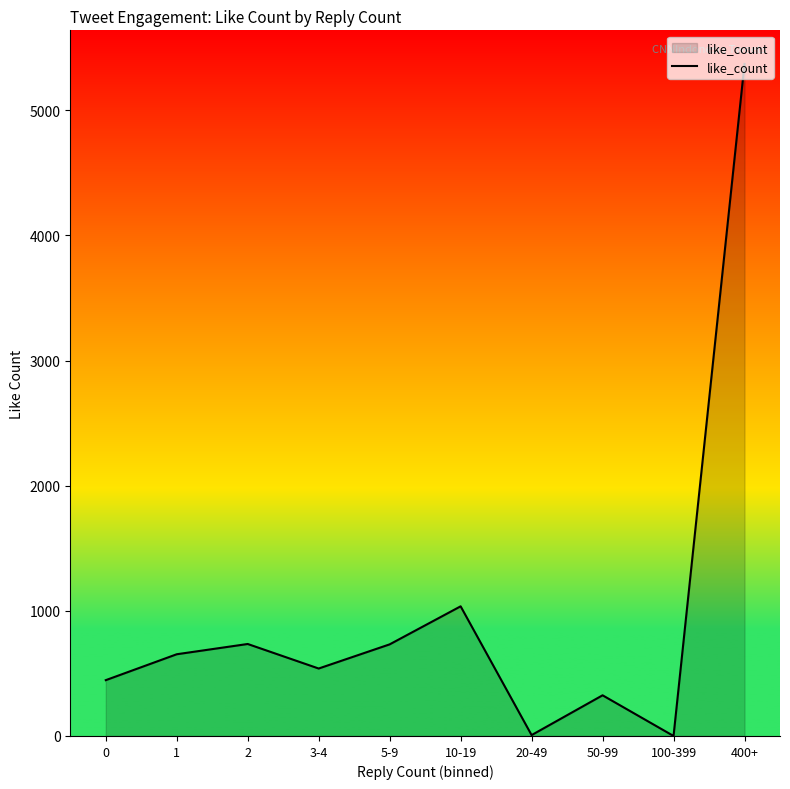

True or false: the data shows 446 at 0.

True